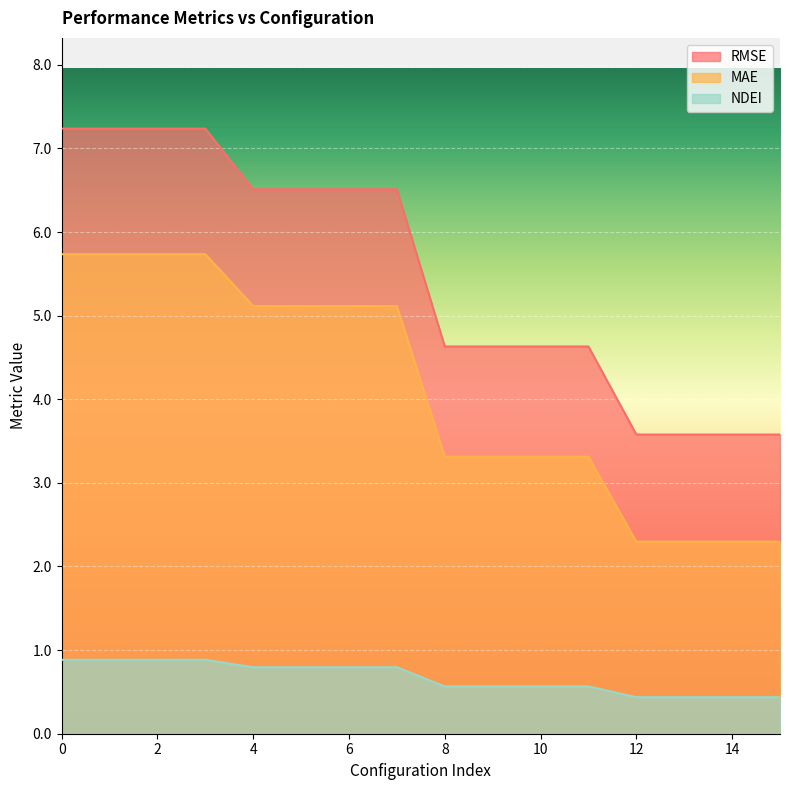

Read the RMSE value at 4.

6.5